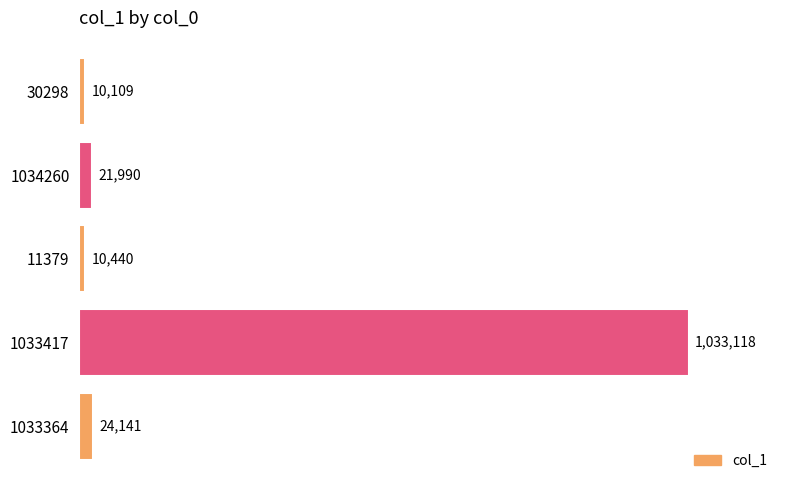

Reading top to bottom, transcribe all the data shown in this chart.

10109	21990	10440	1033118	24141